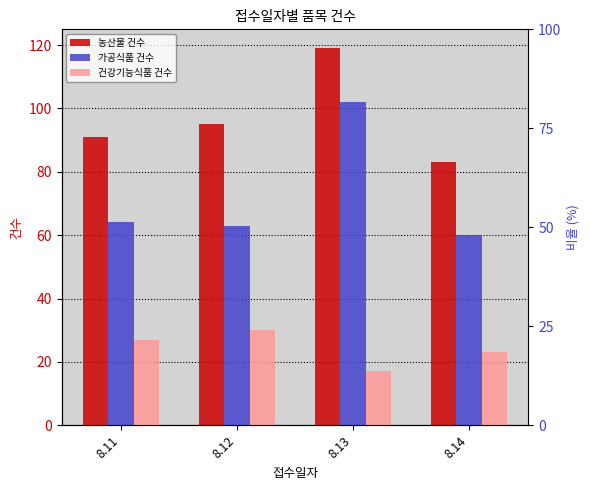

Reading left to right, list all the values displayed in this chart.

농산물 건수: 91	95	119	83
가공식품 건수: 64	63	102	60
건강기능식품 건수: 27	30	17	23